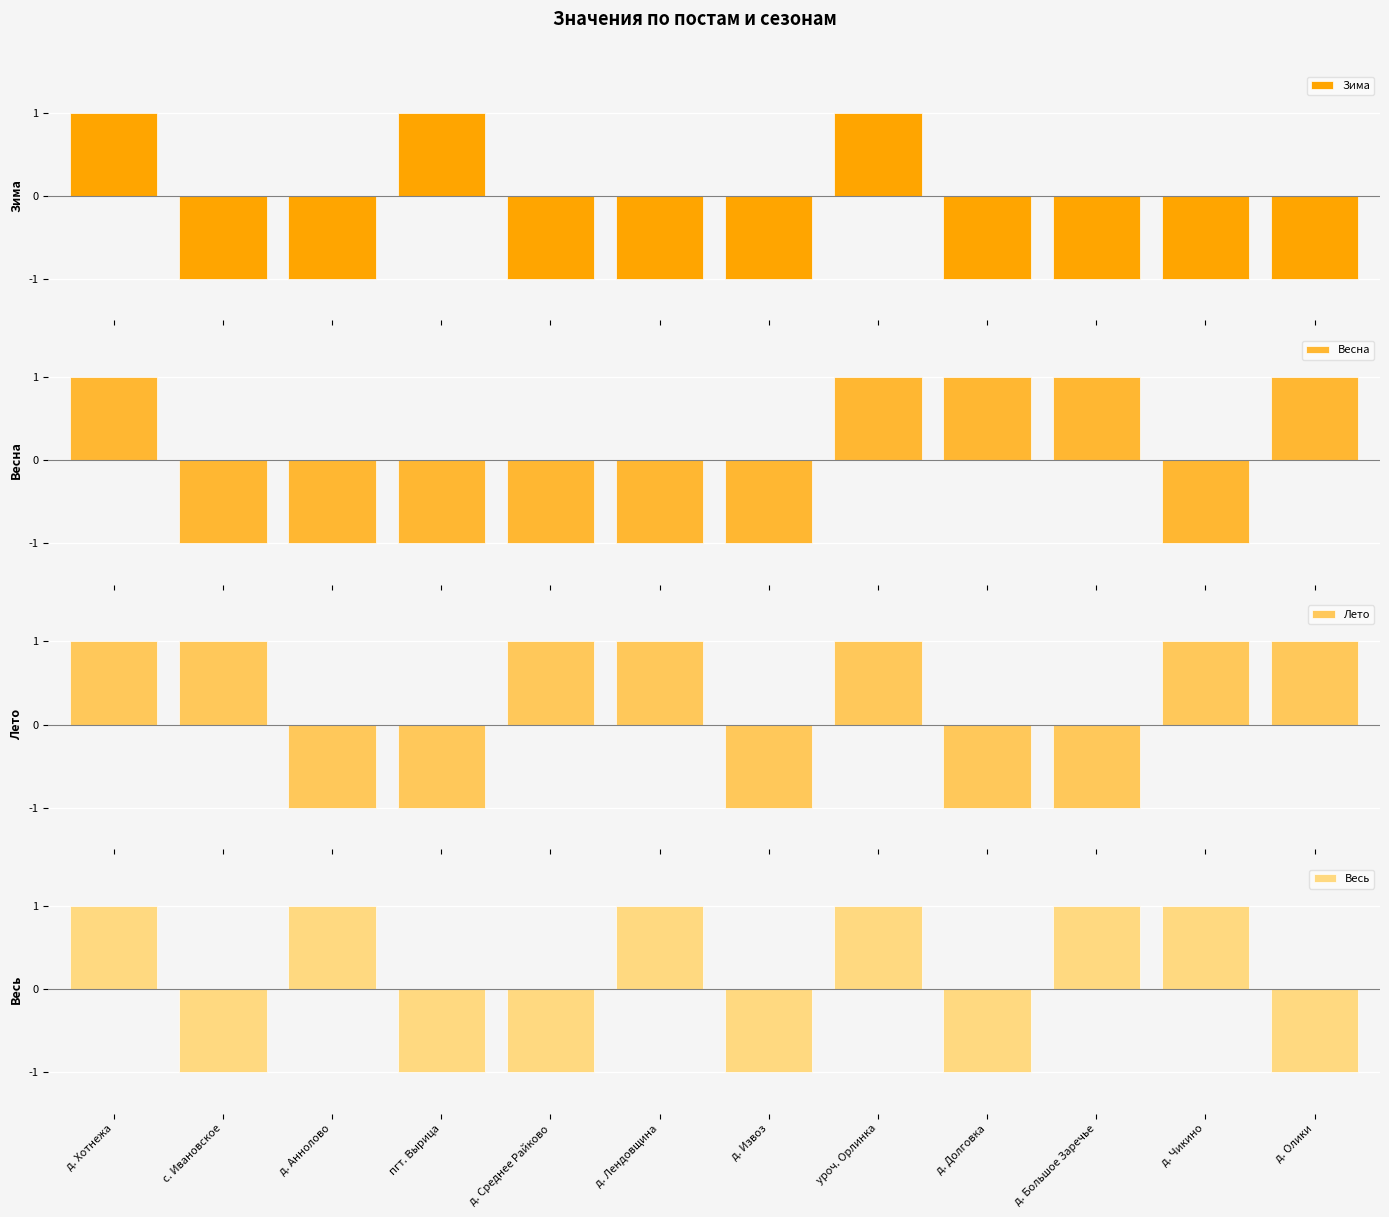

Rank the categories by Лето value from highest to lowest.

д. Хотнежа, с. Ивановское, д. Среднее Райково, д. Лендовщина, уроч. Орлинка, д. Чикино, д. Олики, д. Аннолово, пгт. Вырица, д. Извоз, д. Долговка, д. Большое Заречье